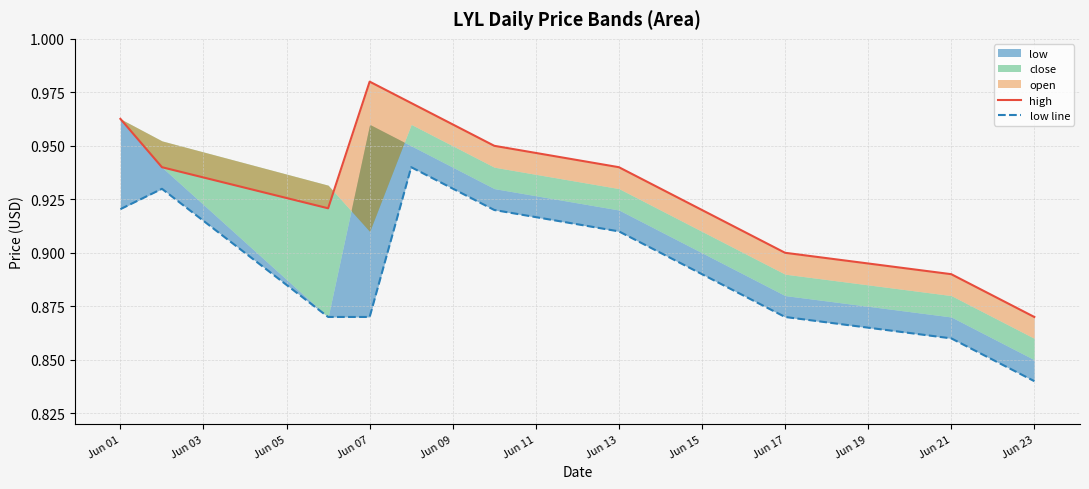

True or false: high has a value of 0.6 at Jun 17.

False